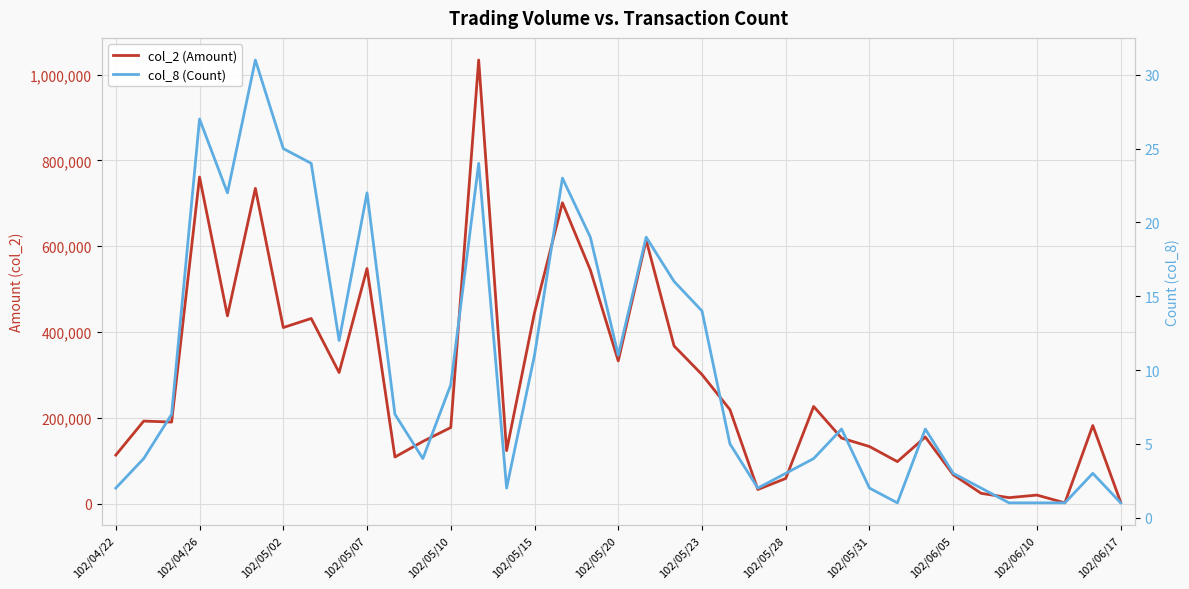

The col_2 (Amount) series shows 544760 at 17. True or false?

True